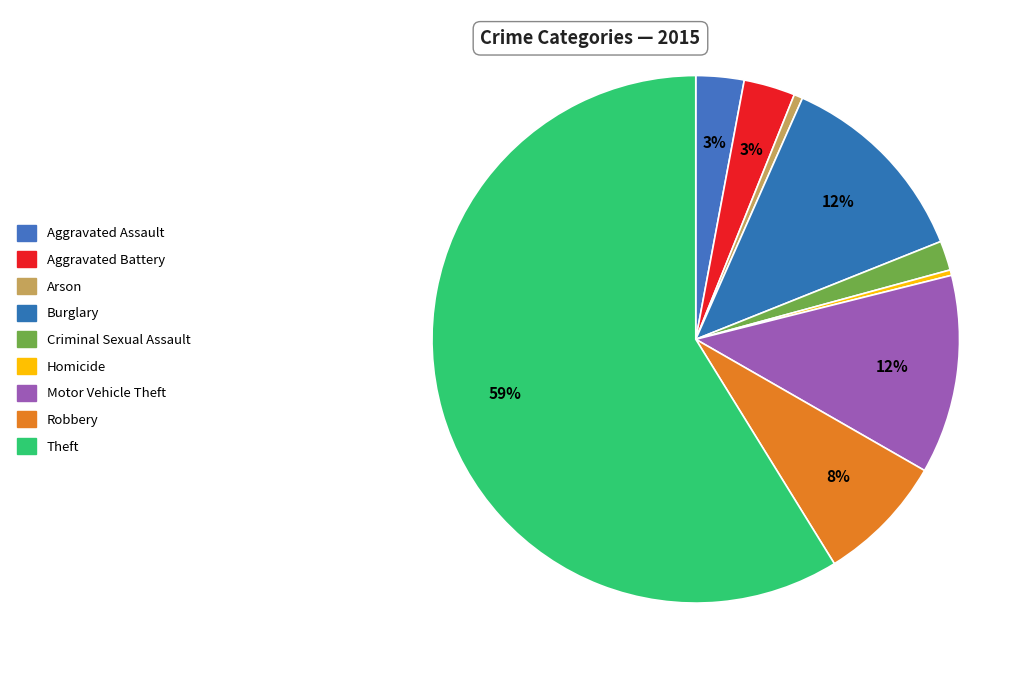

Count the number of slices in the pie.

9